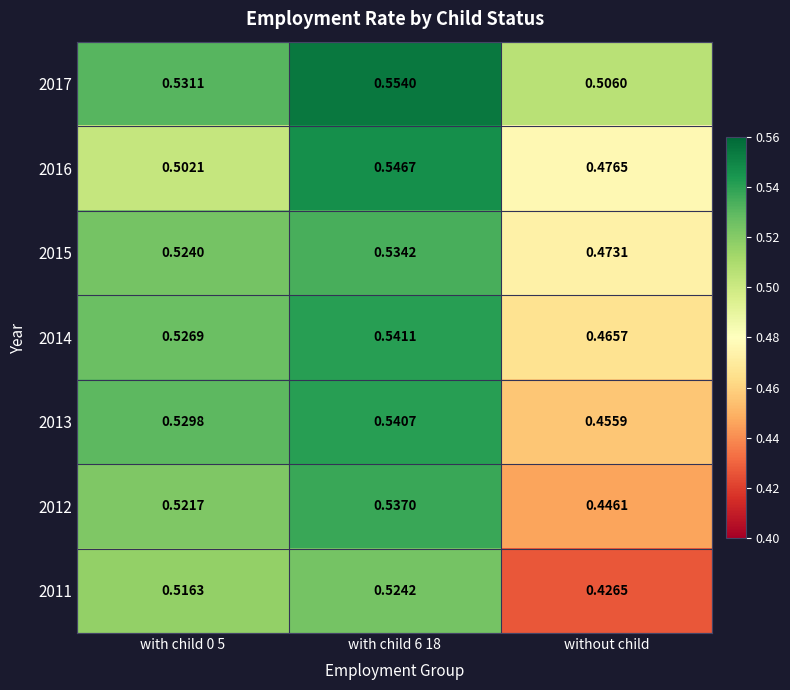

At which label does 2017 reach its minimum?

without child